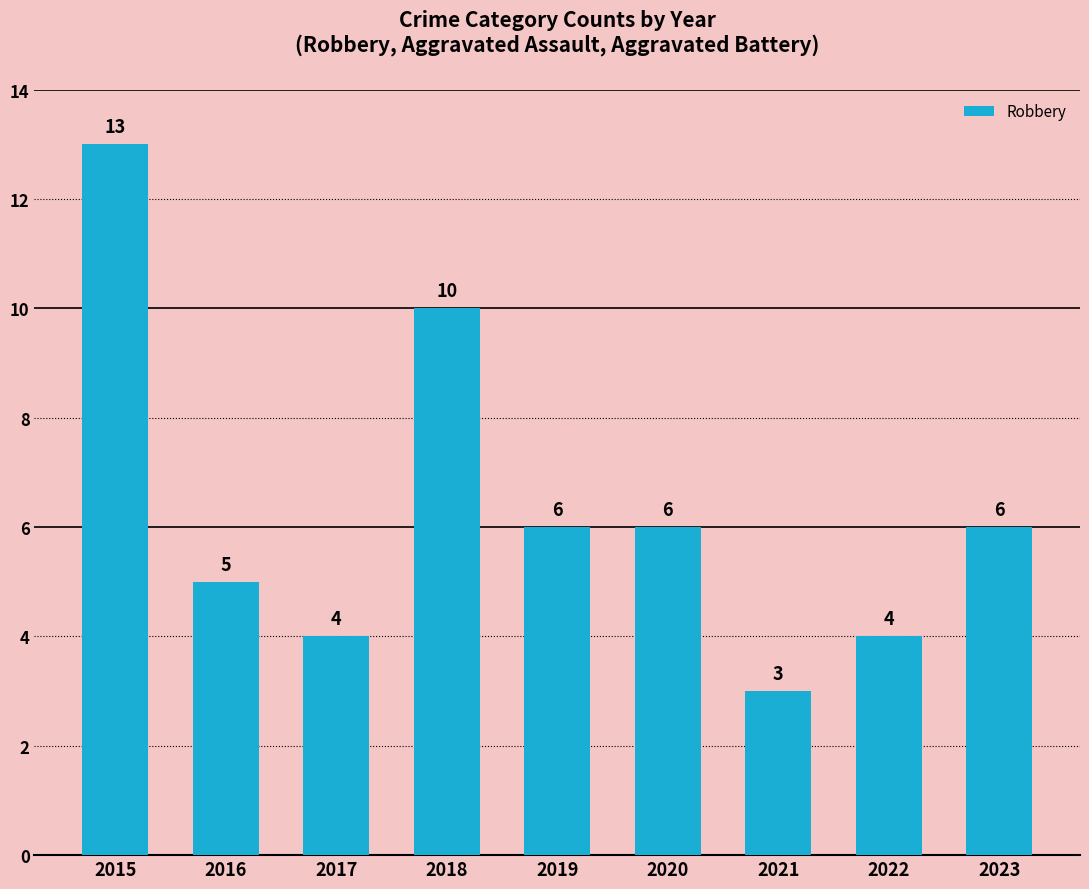

Reading right to left, what are all the values shown in this chart?

2023=6	2022=4	2021=3	2020=6	2019=6	2018=10	2017=4	2016=5	2015=13